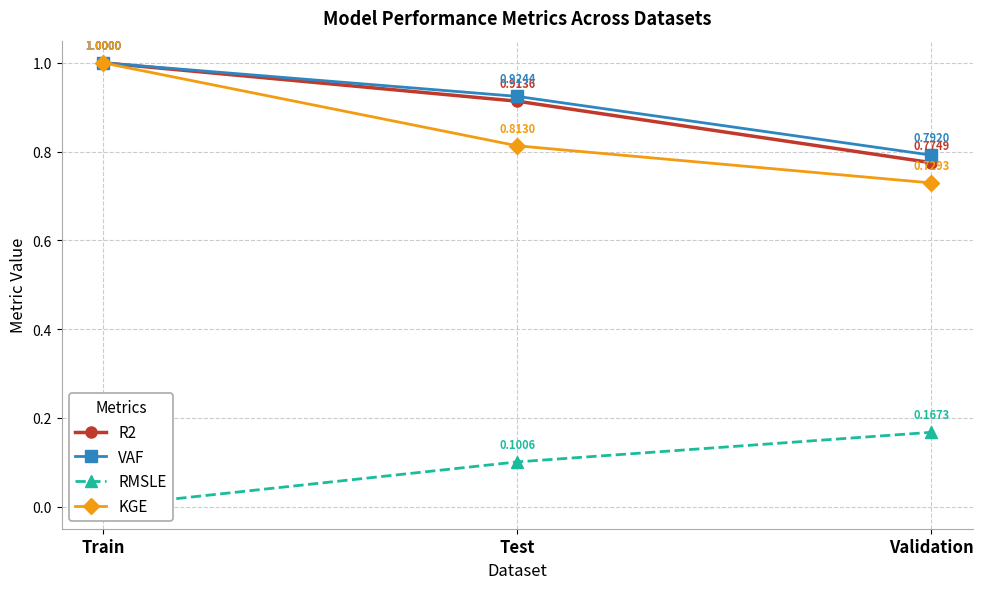

What position from the left is Train?

1